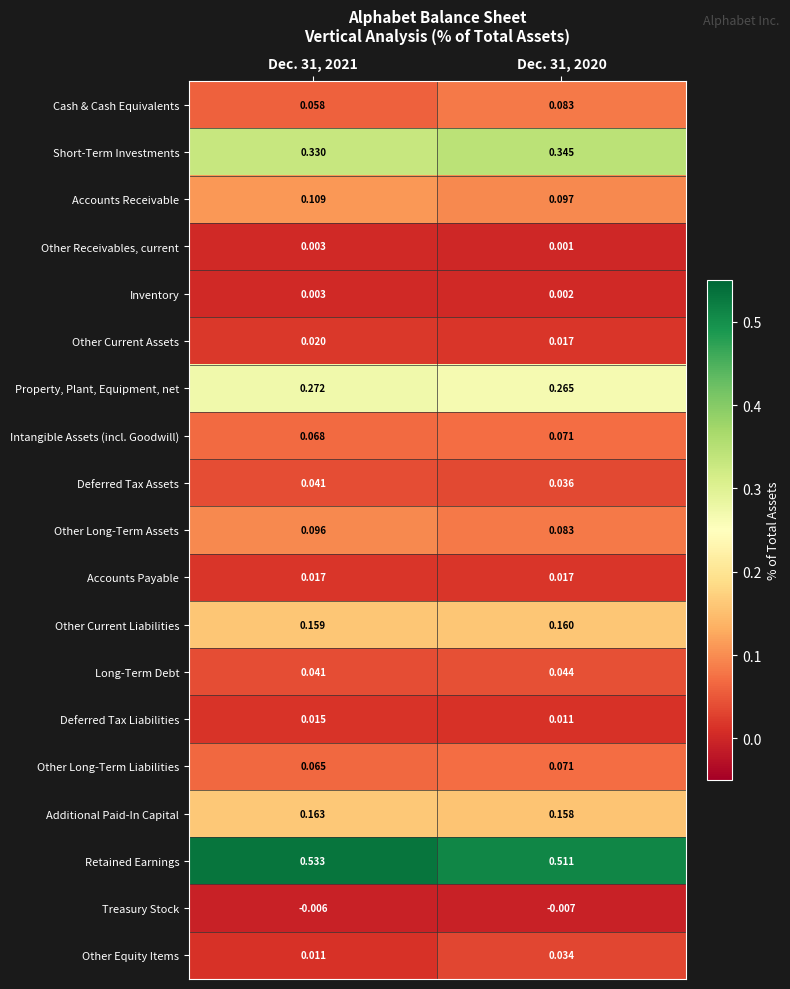

Which series has the largest range (max minus min)?

Cash & Cash Equivalents